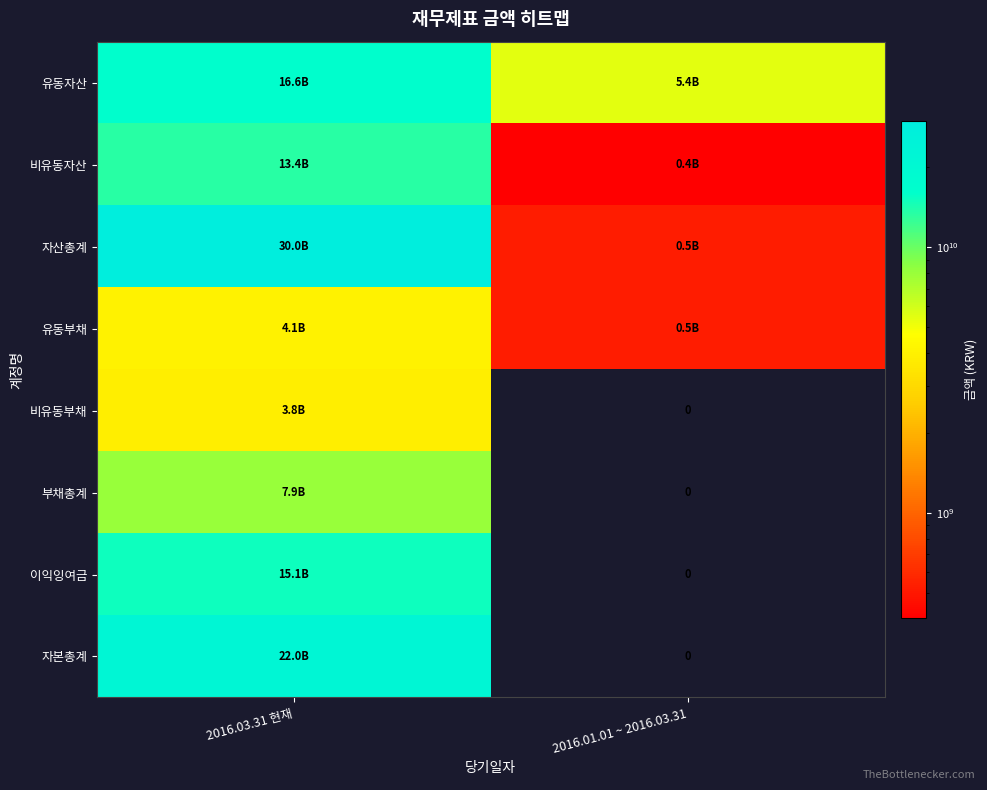

What is the difference between the highest and lowest values at 2016.03.31 현재?

26114162289